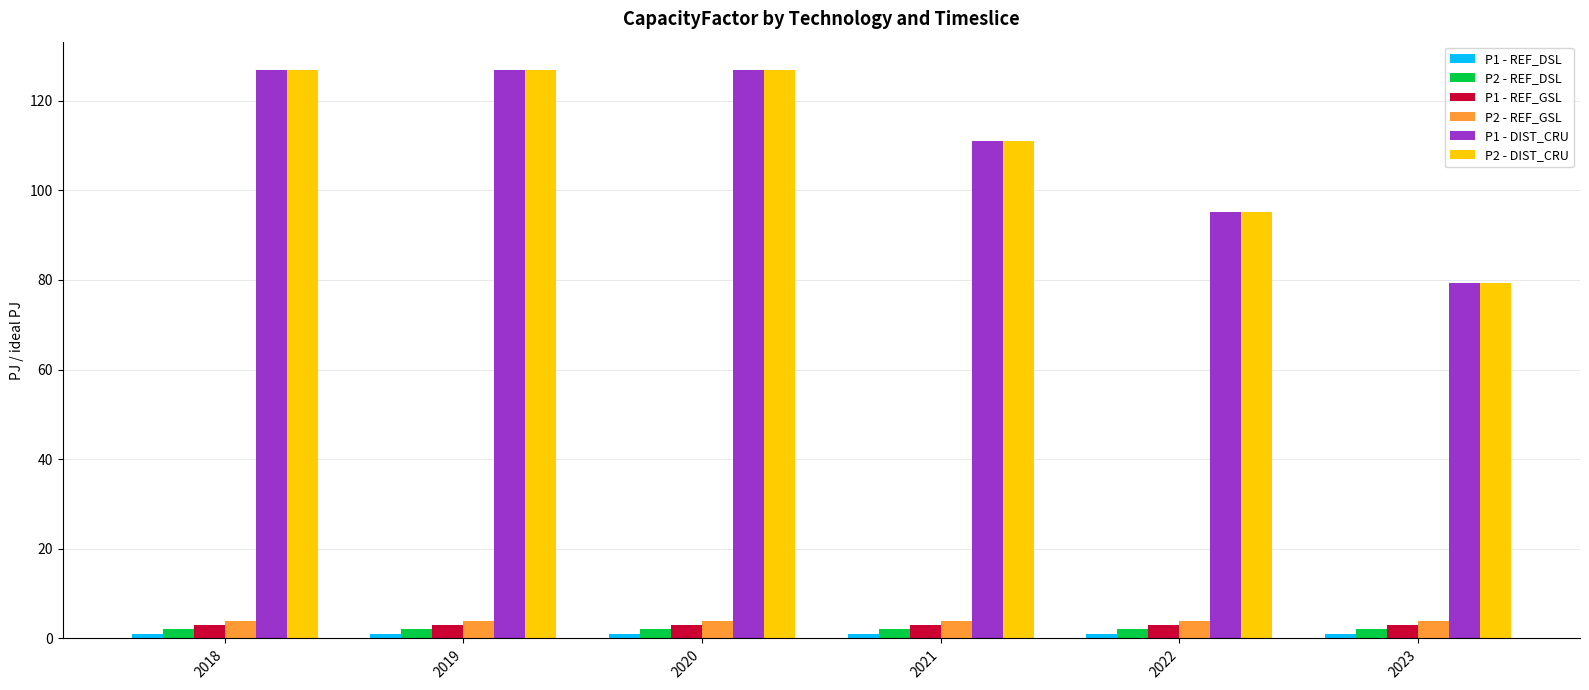

The value of P2 - DIST_CRU at 2023 is 142.5. True or false?

False